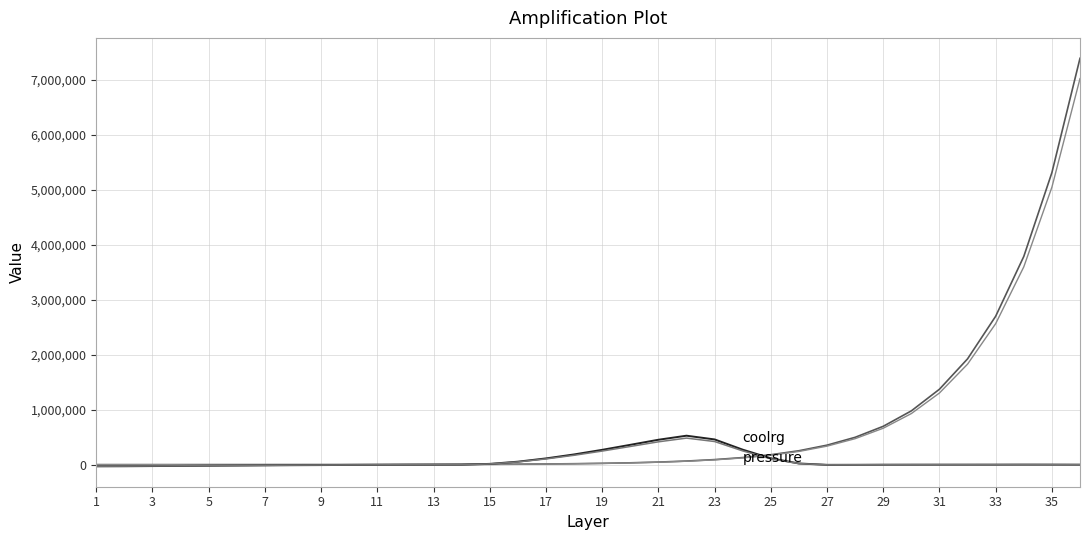

How many lines are shown in the chart?

4